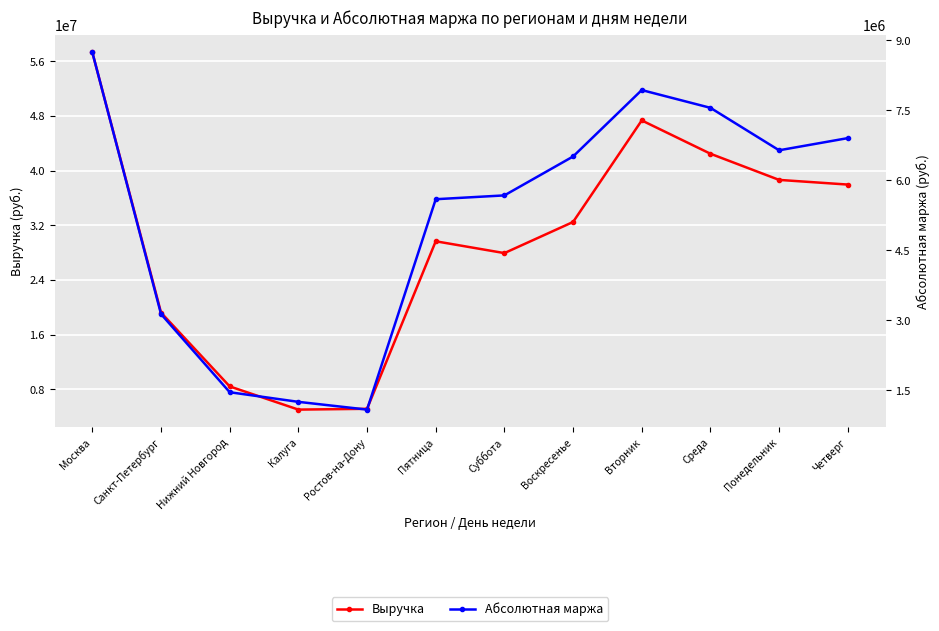

True or false: Абсолютная маржа and Выручка intersect in this chart.

False